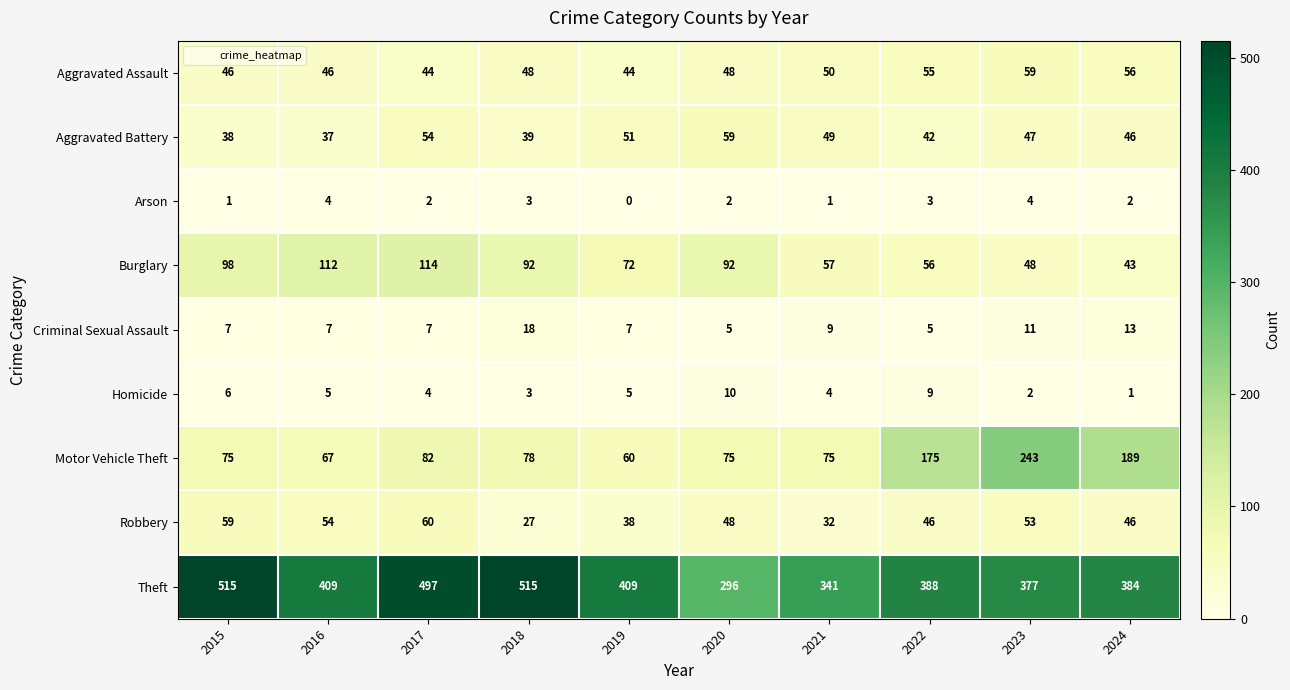

The Theft series shows 388 at 2022. True or false?

True